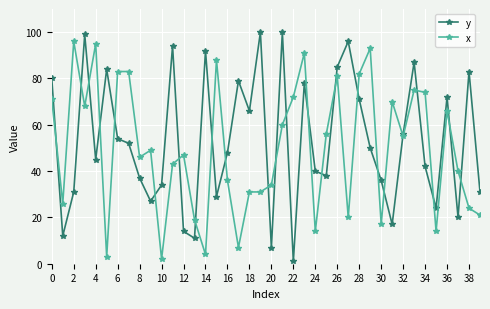

True or false: x has more than 0 points higher than both neighbors.

True